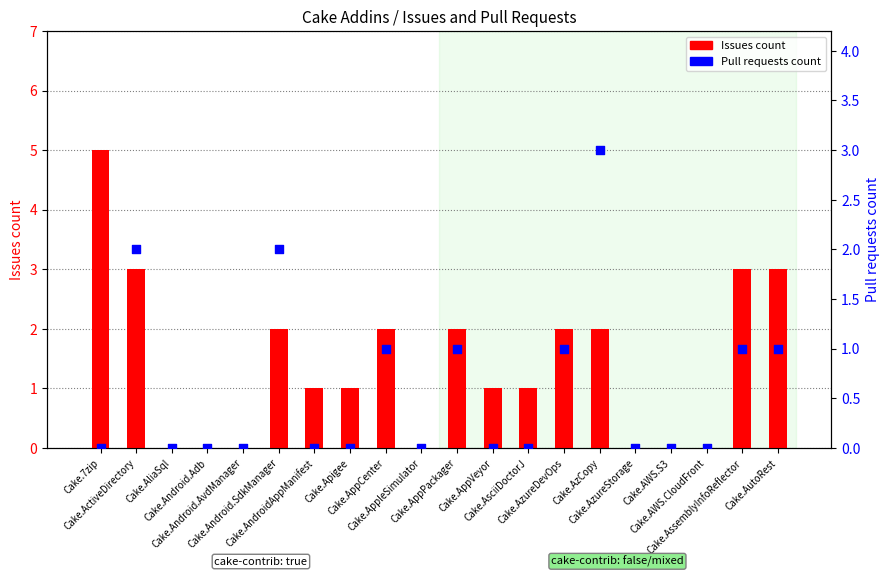

Which series has the largest total across all categories?

Issues count